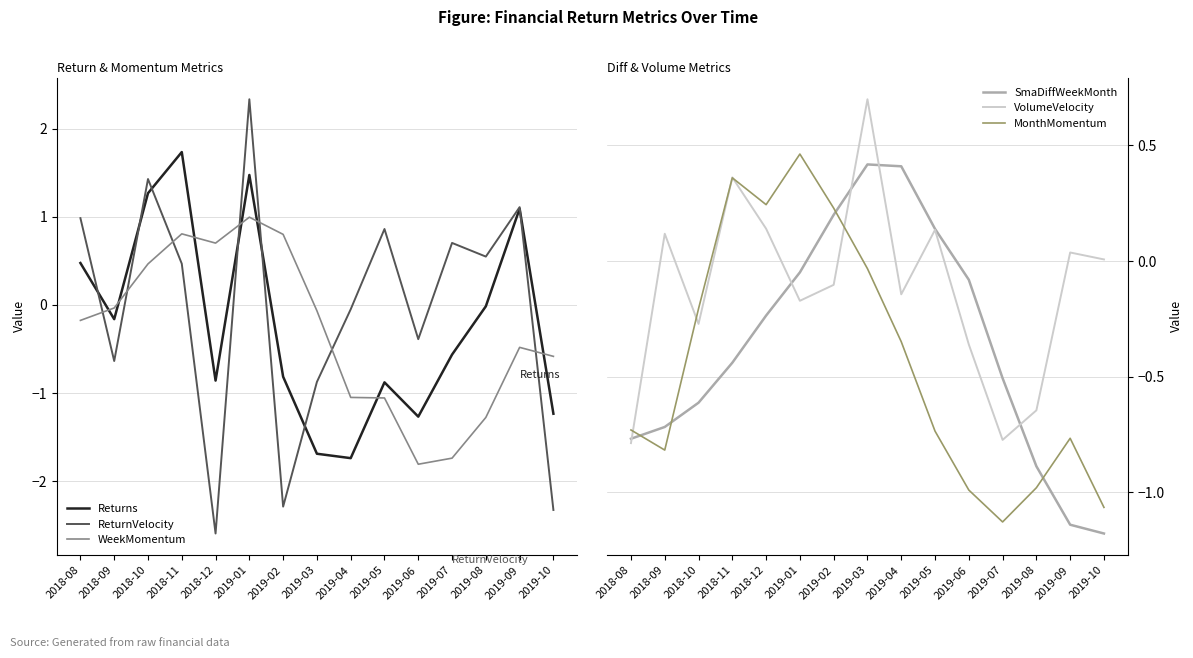

What is the highest value of the Returns series?

1.7